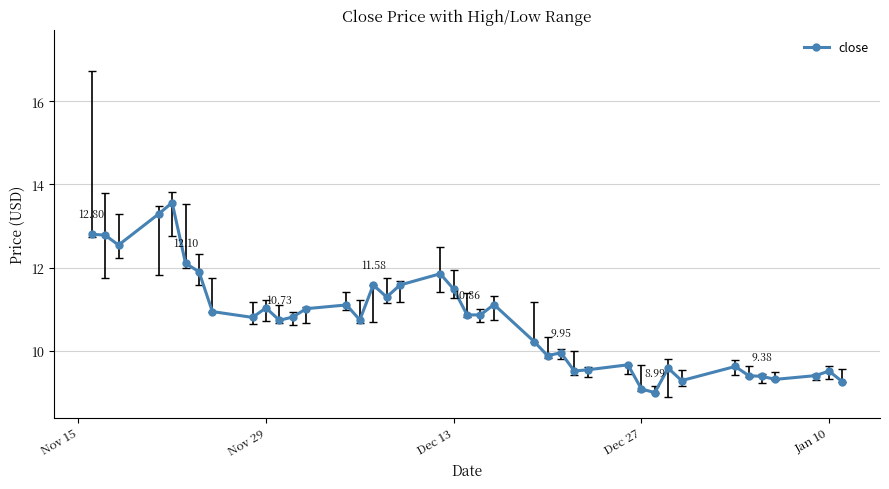

What is the difference between the second highest and second lowest values?

4.2